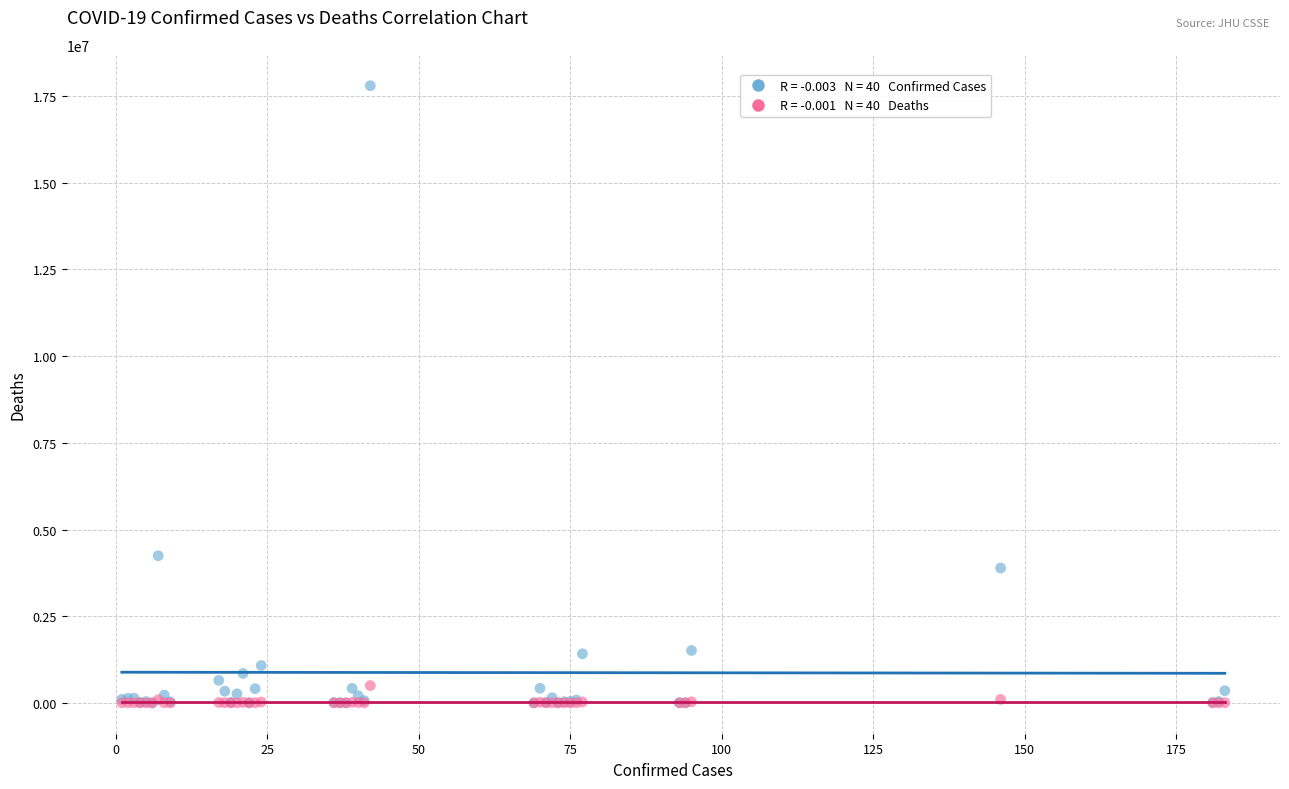

Across all series, what Y value is closest to 8900731?

4242763